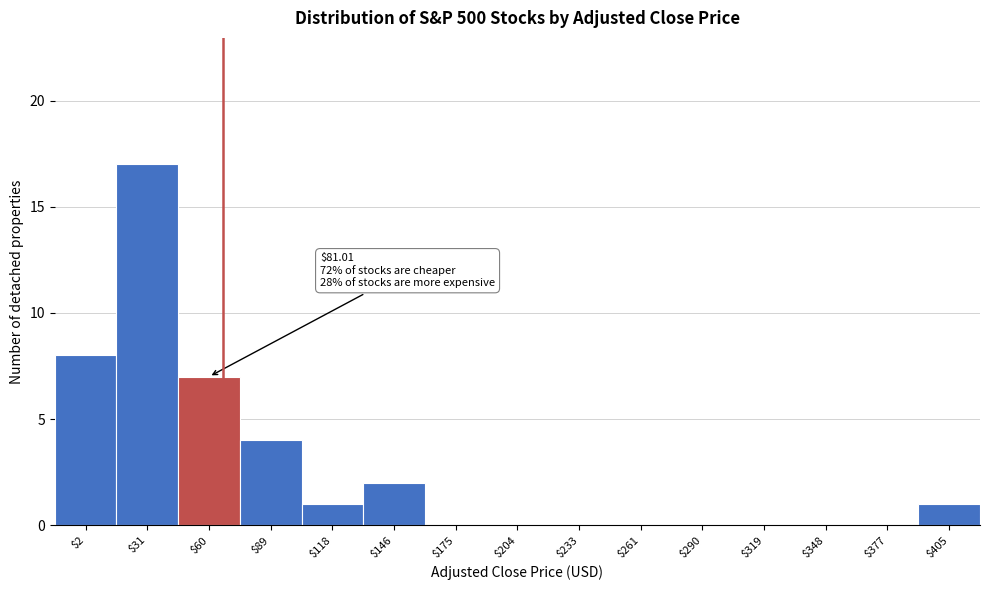

What is the greatest value displayed?

17